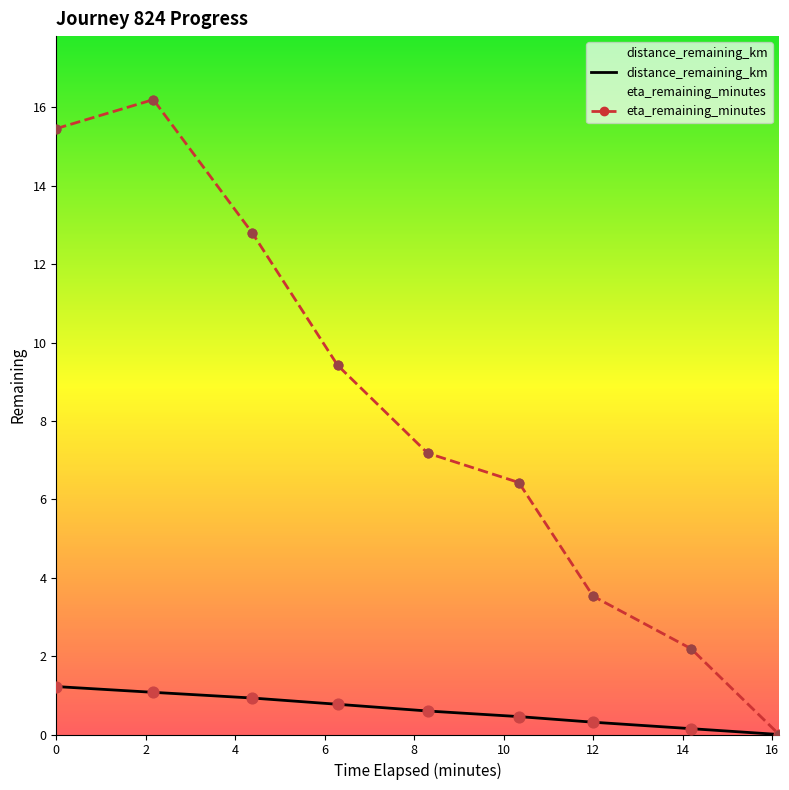

Which series reaches the maximum Y coordinate?

eta_remaining_minutes